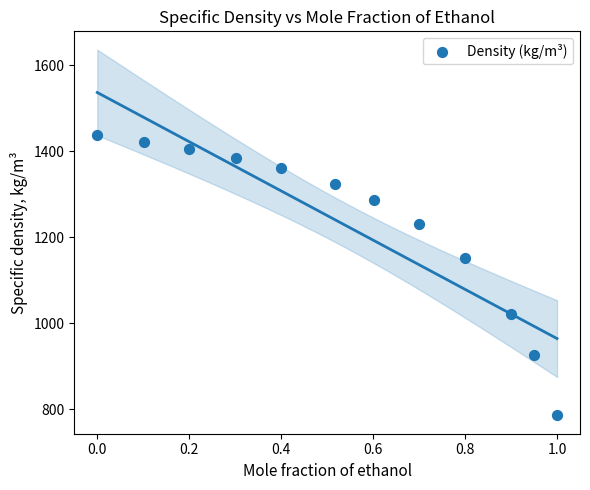

What Y value in the scatter plot is closest to 1111?

1150.6